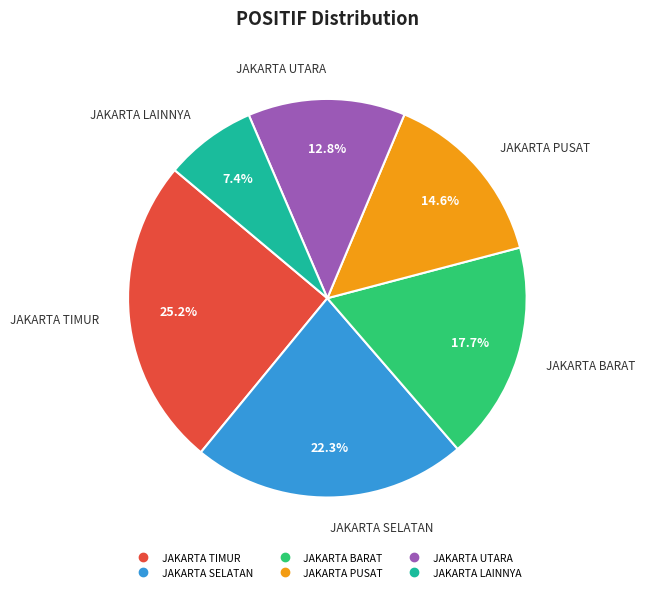

Is there a majority slice in this chart?

No